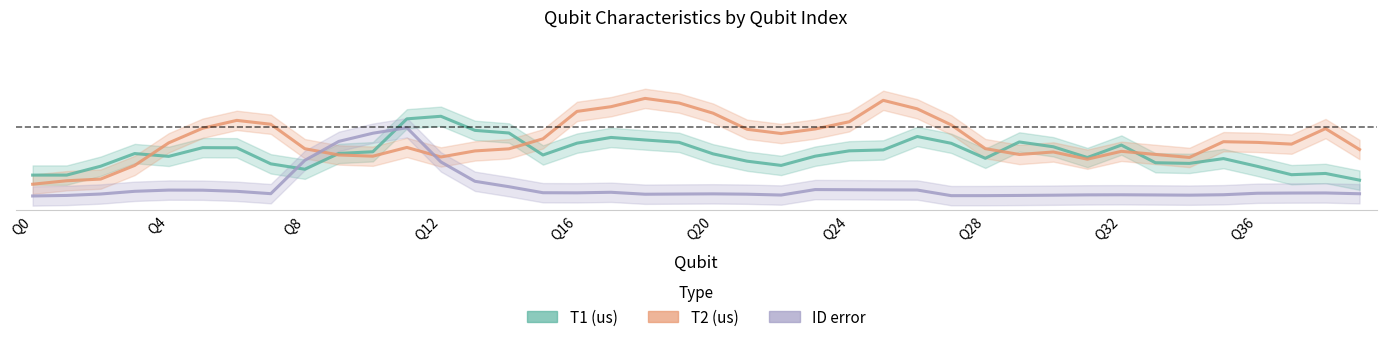

In T1 (us), how many points are lower than both neighbors (excluding endpoints)?

8